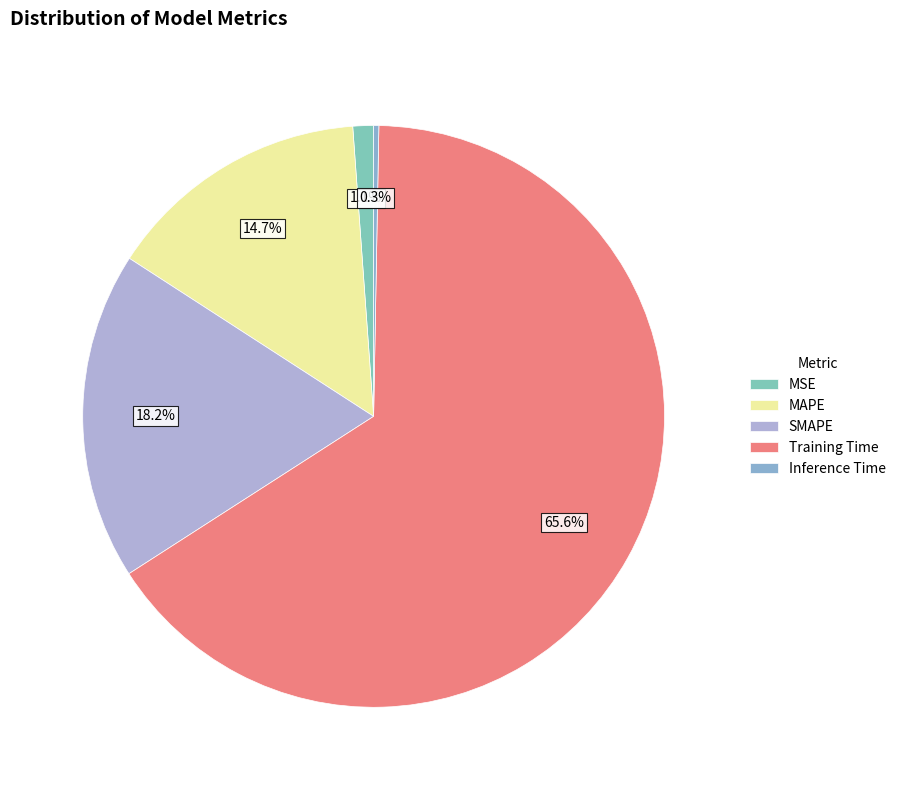

What is the largest slice in the pie chart?

Training Time